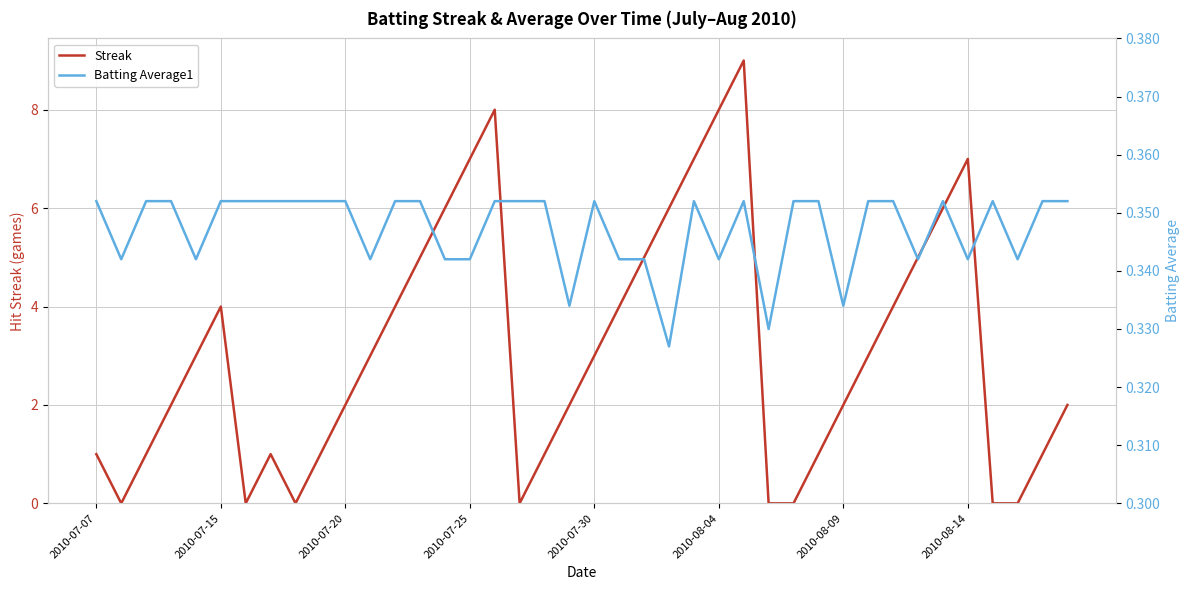

What is the maximum value for Streak?

9